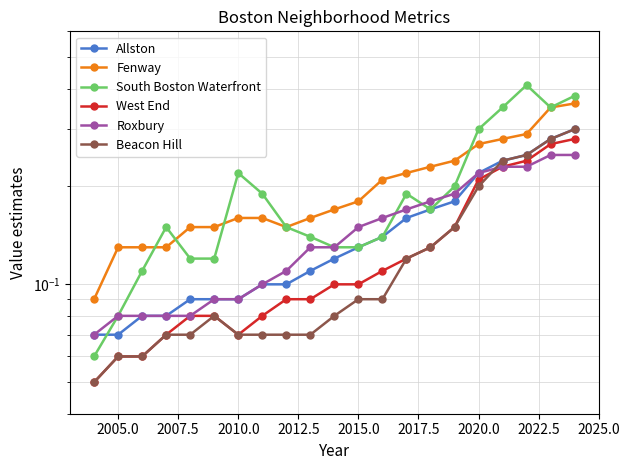

What is the difference between the maximum and minimum values in the West End series?

0.2